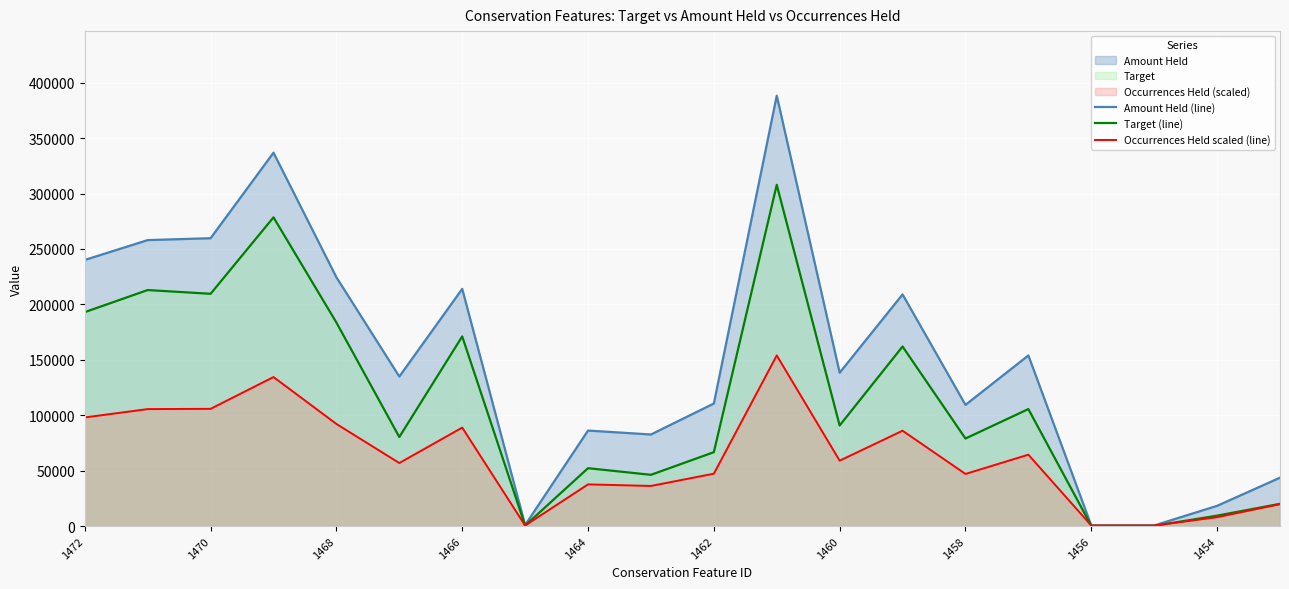

List the series in order of their overall mean, highest first.

Amount Held (line), Target (line), Occurrences Held scaled (line)